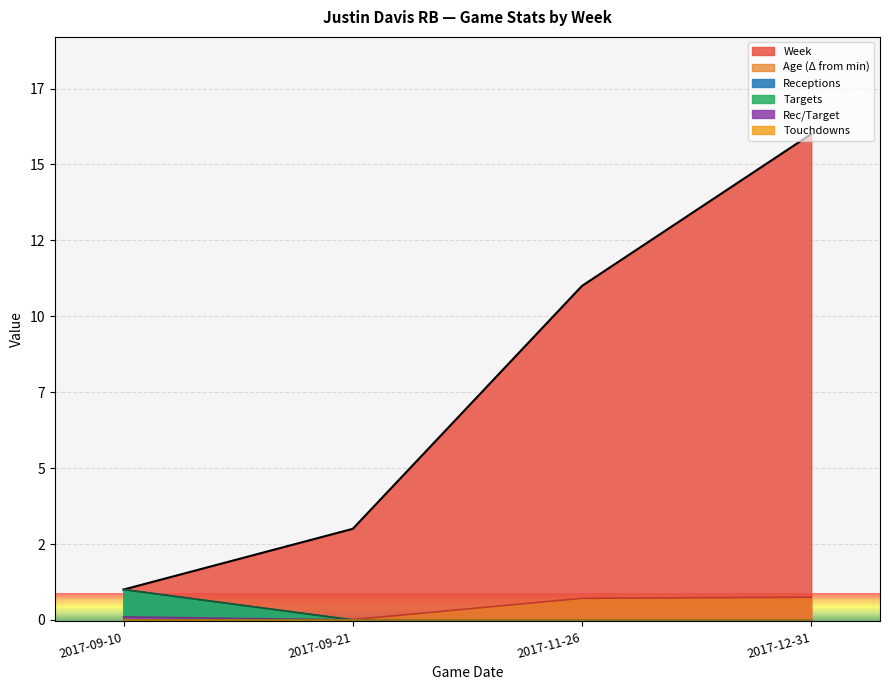

True or false: Stat2 has a value of 1.0 at 2017-09-10.

True